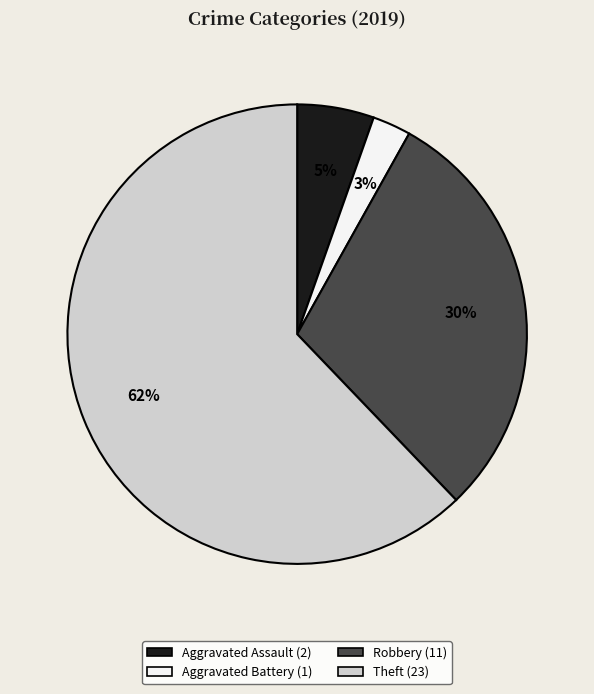

How many segments does this pie chart have?

4